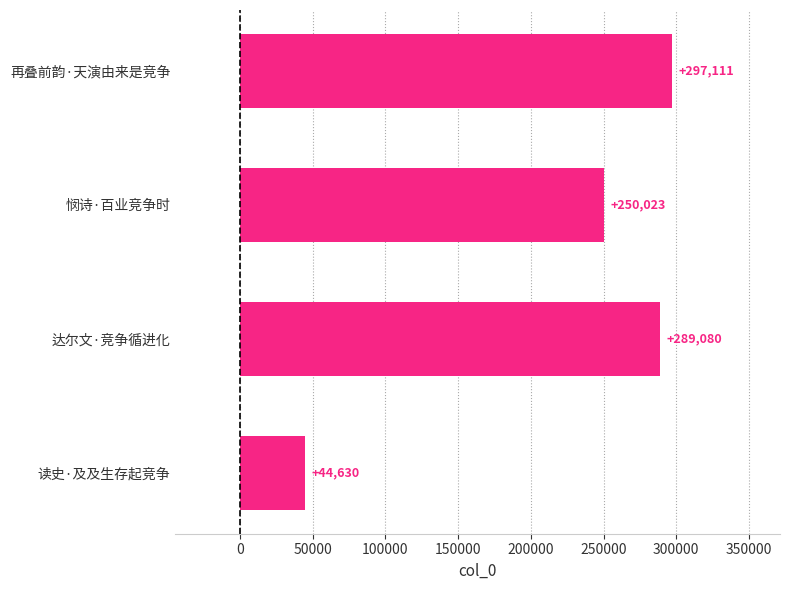

At which label is the value closest to 170870?

悯诗·百业竞争时